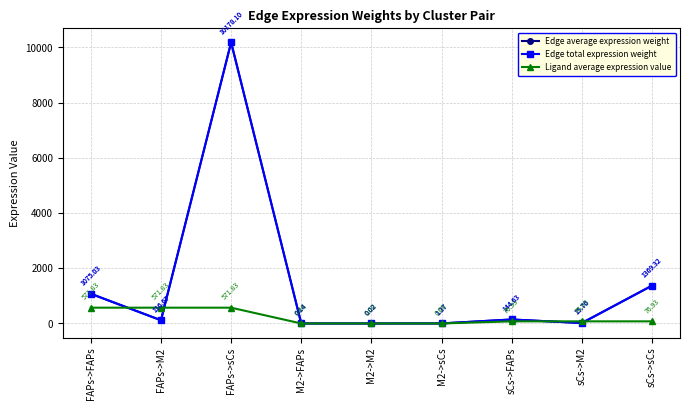

Is it true that Edge total expression weight equals 1075.0 at FAPs->FAPs?

True